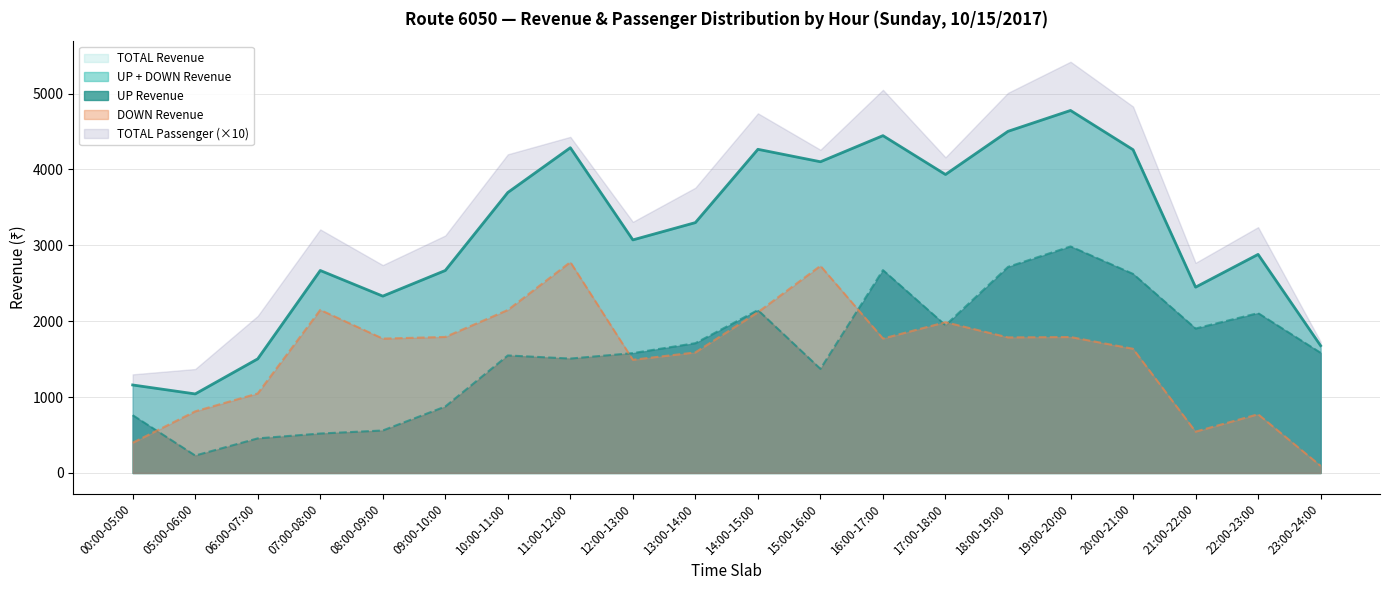

Does the chart display data point markers on the line(s)?

No